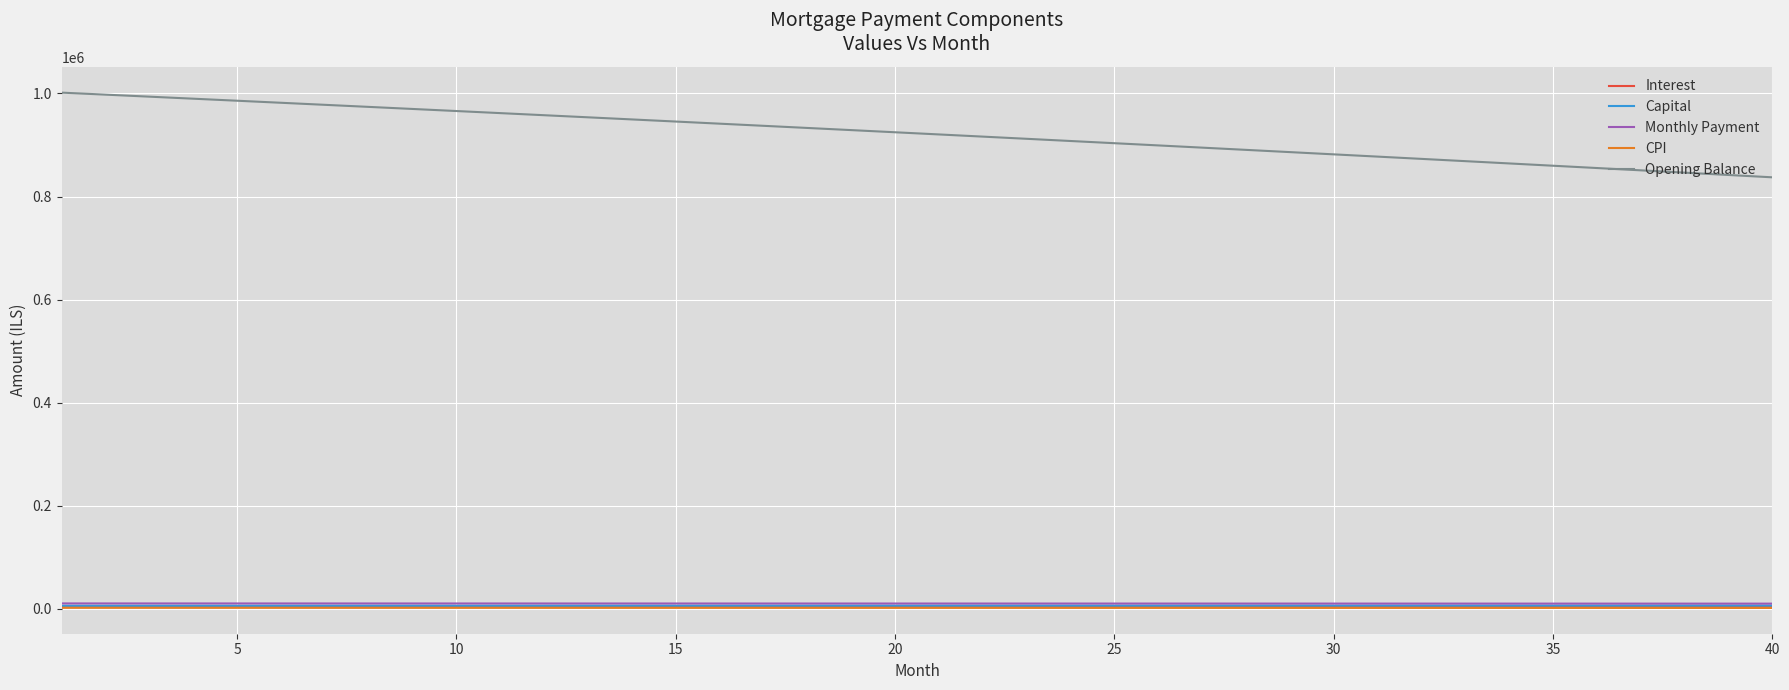

True or false: Monthly Payment and Opening Balance cross at least once.

False